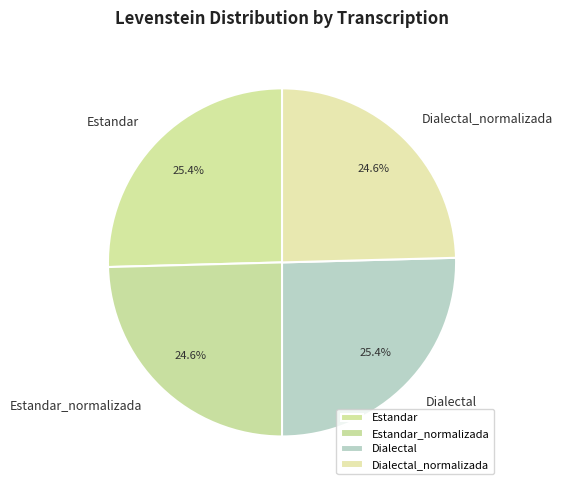

Approximately how many times larger is the value at Dialectal compared to Dialectal_normalizada?

1.0